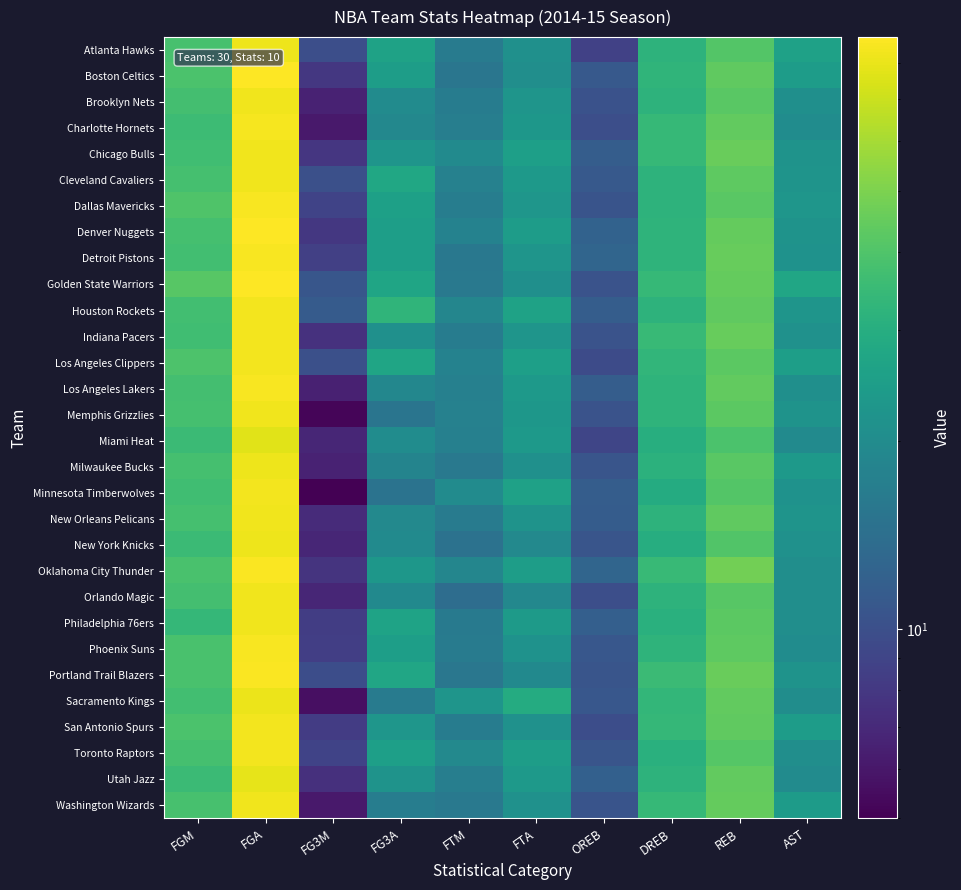

Reading left to right, list all the values displayed in this chart.

Atlanta Hawks: FGM=38.1	FGA=81.7	FG3M=10.0	FG3A=26.2	FTM=16.5	FTA=21.2	OREB=8.7	DREB=31.8	REB=40.6	AST=25.7
Boston Celtics: FGM=38.9	FGA=87.9	FG3M=8.0	FG3A=24.6	FTM=15.4	FTA=20.5	OREB=11.1	DREB=32.7	REB=43.8	AST=24.5
Brooklyn Nets: FGM=37.4	FGA=83.0	FG3M=6.6	FG3A=19.9	FTM=16.6	FTA=22.2	OREB=10.3	DREB=32.0	REB=42.4	AST=20.9
Charlotte Hornets: FGM=35.5	FGA=84.5	FG3M=6.1	FG3A=19.1	FTM=17.0	FTA=22.8	OREB=10.0	DREB=34.1	REB=44.1	AST=20.2
Chicago Bulls: FGM=36.6	FGA=82.9	FG3M=7.9	FG3A=22.3	FTM=19.7	FTA=25.2	OREB=11.7	DREB=34.0	REB=45.7	AST=21.7
Cleveland Cavaliers: FGM=37.7	FGA=82.2	FG3M=10.1	FG3A=27.5	FTM=17.7	FTA=23.6	OREB=11.1	DREB=31.9	REB=43.0	AST=22.1
Dallas Mavericks: FGM=39.7	FGA=85.8	FG3M=8.9	FG3A=25.4	FTM=16.9	FTA=22.5	OREB=10.5	DREB=31.8	REB=42.3	AST=22.5
Denver Nuggets: FGM=37.8	FGA=87.3	FG3M=8.0	FG3A=24.8	FTM=17.8	FTA=24.3	OREB=12.3	DREB=32.4	REB=44.7	AST=21.8
Detroit Pistons: FGM=37.1	FGA=85.8	FG3M=8.6	FG3A=24.9	FTM=15.8	FTA=22.4	OREB=12.8	DREB=32.1	REB=44.9	AST=21.6
Golden State Warriors: FGM=41.6	FGA=87.0	FG3M=10.8	FG3A=27.0	FTM=16.0	FTA=20.8	OREB=10.4	DREB=34.3	REB=44.7	AST=27.4
Houston Rockets: FGM=37.0	FGA=83.3	FG3M=11.4	FG3A=32.7	FTM=18.6	FTA=26.0	OREB=11.7	DREB=32.0	REB=43.7	AST=22.2
Indiana Pacers: FGM=36.6	FGA=83.2	FG3M=7.5	FG3A=21.2	FTM=16.7	FTA=22.2	OREB=10.4	DREB=34.4	REB=44.9	AST=21.4
Los Angeles Clippers: FGM=39.4	FGA=83.3	FG3M=10.1	FG3A=26.9	FTM=17.9	FTA=25.2	OREB=9.6	DREB=33.1	REB=42.6	AST=24.8
Los Angeles Lakers: FGM=37.2	FGA=85.6	FG3M=6.5	FG3A=18.9	FTM=17.5	FTA=23.6	OREB=11.6	DREB=32.3	REB=43.9	AST=20.9
Memphis Grizzlies: FGM=37.8	FGA=82.5	FG3M=5.2	FG3A=15.2	FTM=17.6	FTA=22.8	OREB=10.4	DREB=32.1	REB=42.6	AST=21.7
Miami Heat: FGM=35.2	FGA=77.2	FG3M=6.8	FG3A=20.2	FTM=17.5	FTA=23.7	OREB=9.1	DREB=30.0	REB=39.1	AST=19.8
Milwaukee Bucks: FGM=37.6	FGA=82.0	FG3M=6.6	FG3A=18.3	FTM=16.0	FTA=21.1	OREB=10.7	DREB=31.4	REB=42.1	AST=23.6
Minnesota Timberwolves: FGM=36.4	FGA=83.2	FG3M=5.0	FG3A=14.9	FTM=20.0	FTA=25.7	OREB=11.6	DREB=29.3	REB=40.9	AST=21.6
New Orleans Pelicans: FGM=37.9	FGA=82.9	FG3M=7.1	FG3A=19.3	FTM=16.4	FTA=21.8	OREB=11.5	DREB=32.0	REB=43.5	AST=22.0
New York Knicks: FGM=35.1	FGA=82.0	FG3M=6.8	FG3A=19.7	FTM=14.8	FTA=19.2	OREB=10.6	DREB=29.8	REB=40.4	AST=21.3
Oklahoma City Thunder: FGM=38.8	FGA=86.8	FG3M=7.7	FG3A=22.7	FTM=18.6	FTA=24.6	OREB=12.8	DREB=34.7	REB=47.5	AST=20.5
Orlando Magic: FGM=37.5	FGA=82.8	FG3M=6.8	FG3A=19.5	FTM=13.9	FTA=19.1	OREB=10.0	DREB=31.8	REB=41.8	AST=20.6
Philadelphia 76ers: FGM=33.7	FGA=82.6	FG3M=8.4	FG3A=26.3	FTM=16.1	FTA=23.8	OREB=11.9	DREB=30.9	REB=42.9	AST=20.5
Phoenix Suns: FGM=38.8	FGA=85.8	FG3M=8.5	FG3A=25.0	FTM=16.4	FTA=21.5	OREB=10.9	DREB=32.2	REB=43.2	AST=20.2
Portland Trail Blazers: FGM=38.7	FGA=86.0	FG3M=9.8	FG3A=27.2	FTM=15.5	FTA=19.4	OREB=10.7	DREB=35.1	REB=45.9	AST=21.9
Sacramento Kings: FGM=36.7	FGA=80.7	FG3M=5.6	FG3A=16.5	FTM=22.3	FTA=29.3	OREB=10.9	DREB=33.3	REB=44.2	AST=20.3
San Antonio Spurs: FGM=39.1	FGA=83.6	FG3M=8.3	FG3A=22.5	FTM=16.7	FTA=21.4	OREB=9.8	DREB=33.8	REB=43.6	AST=24.4
Toronto Raptors: FGM=37.9	FGA=83.3	FG3M=8.9	FG3A=25.1	FTM=19.3	FTA=24.6	OREB=10.7	DREB=30.8	REB=41.5	AST=20.7
Utah Jazz: FGM=35.4	FGA=79.2	FG3M=7.4	FG3A=21.7	FTM=17.0	FTA=23.5	OREB=12.0	DREB=31.9	REB=44.0	AST=19.9
Washington Wizards: FGM=38.3	FGA=82.8	FG3M=6.1	FG3A=16.8	FTM=15.9	FTA=21.4	OREB=10.5	DREB=34.2	REB=44.7	AST=24.0